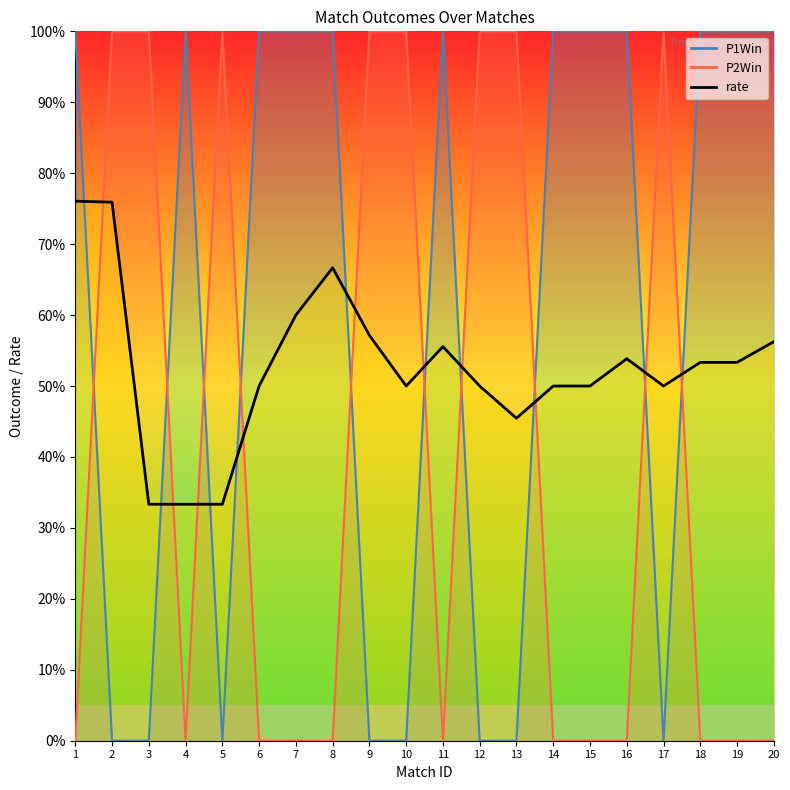

What is the difference between the highest and lowest values at 4?

1.0